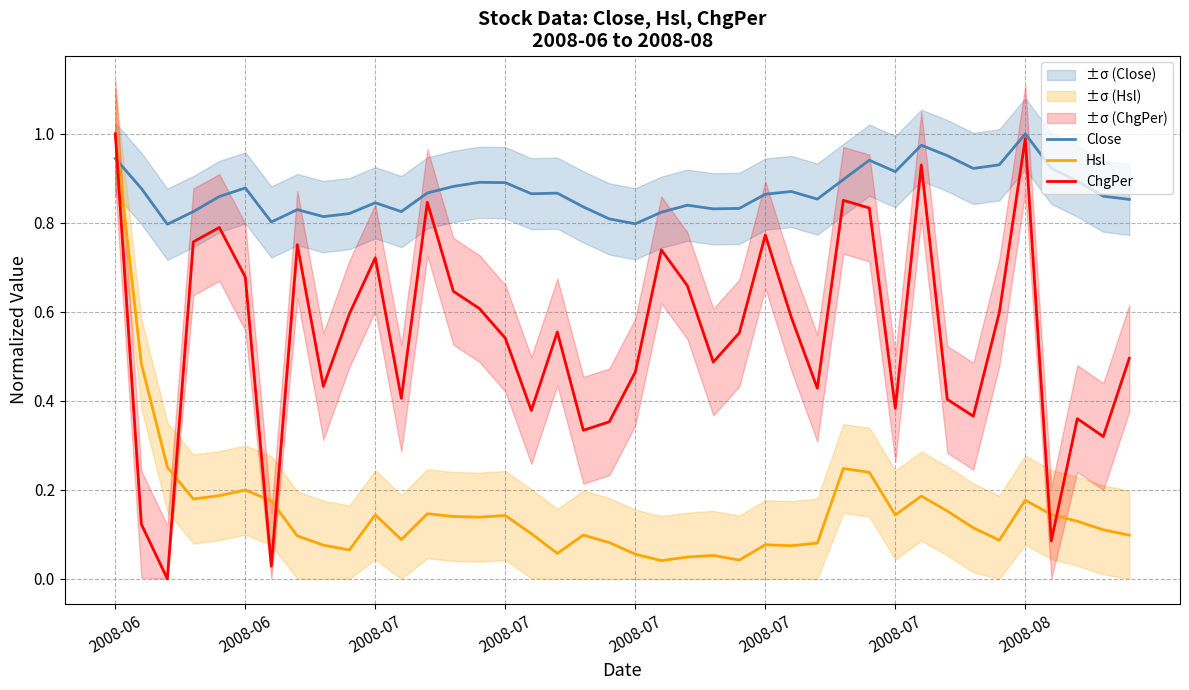

Which has a higher value, 26 or 34?

34